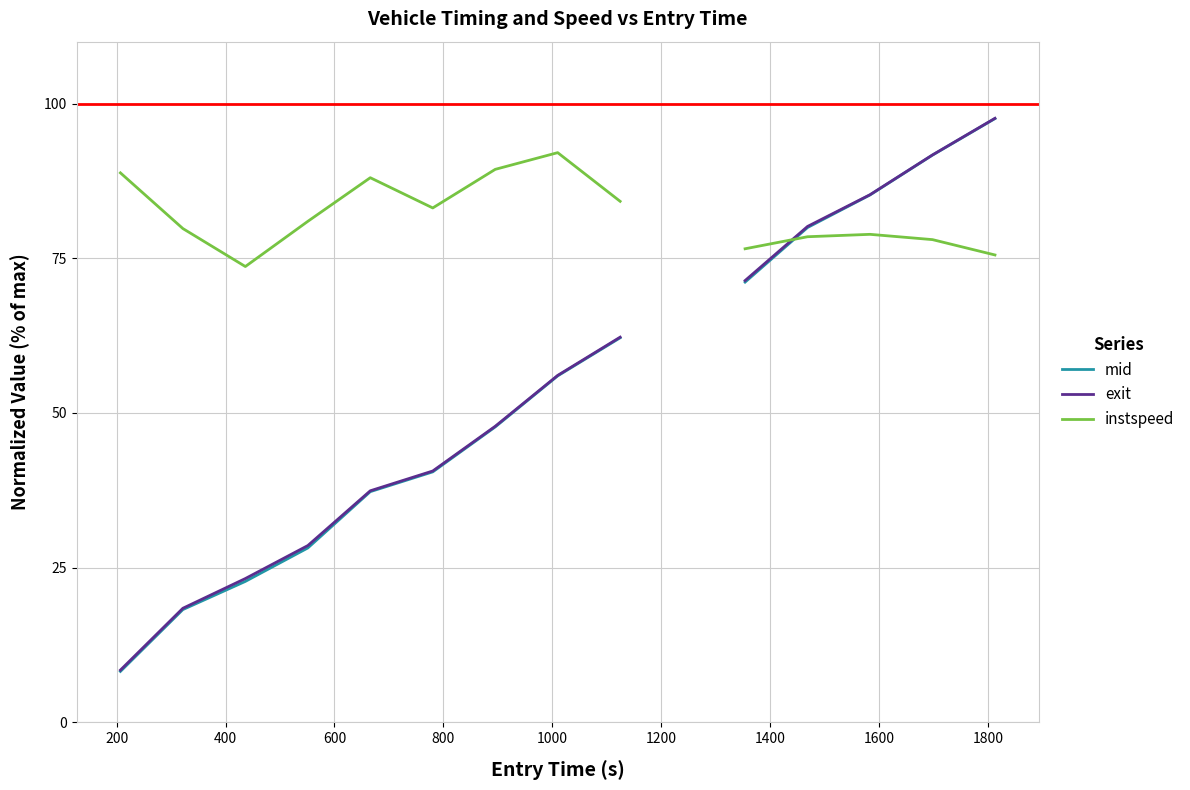

What is the difference between the maximum and minimum values in the exit series?

89.2